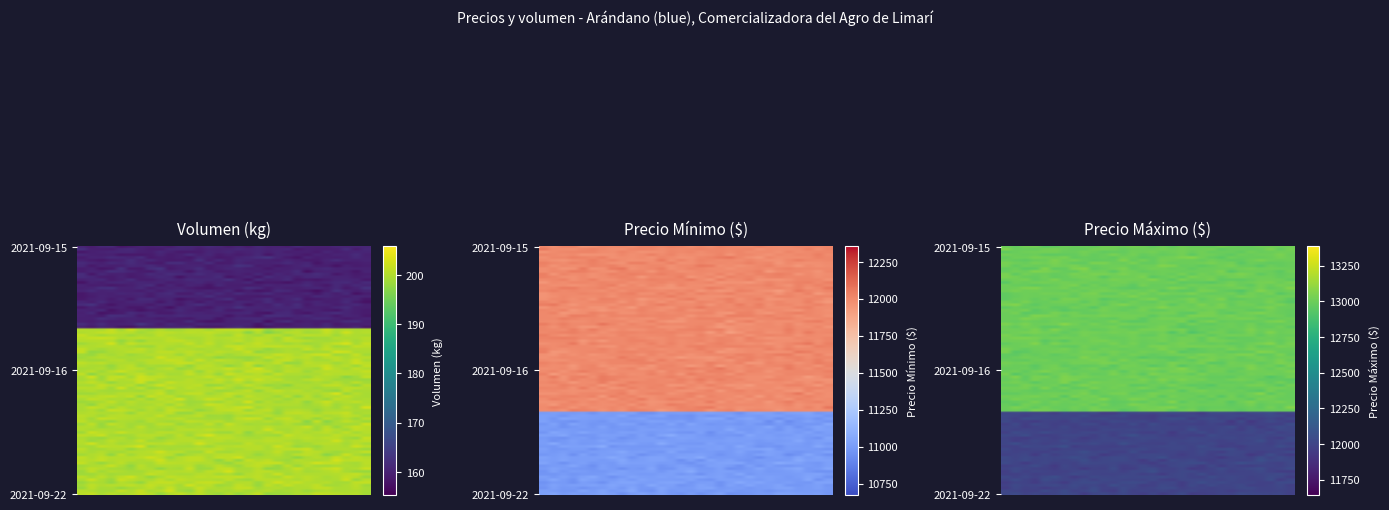

Where is Precio maximo nearest to the value 12500?

2021-09-15